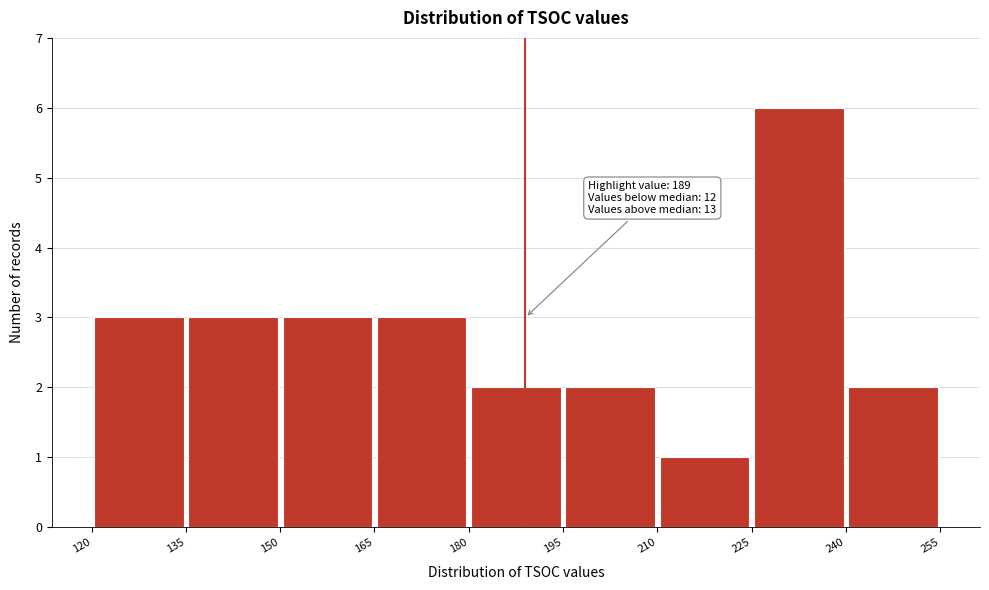

Over which range of the x-axis is the bar tallest?

225 to 240